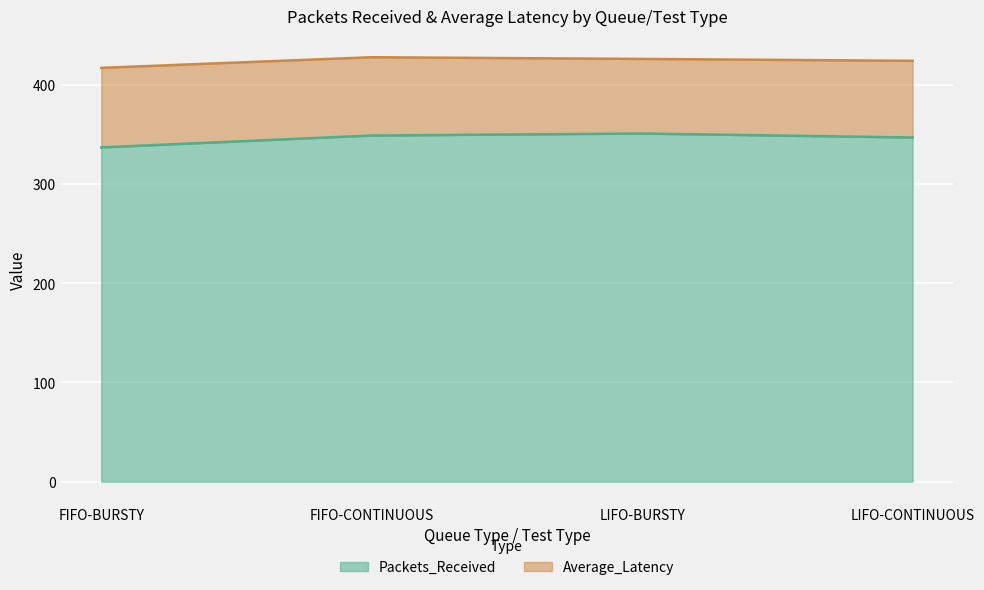

Where is the first local maximum?

LIFO-BURSTY